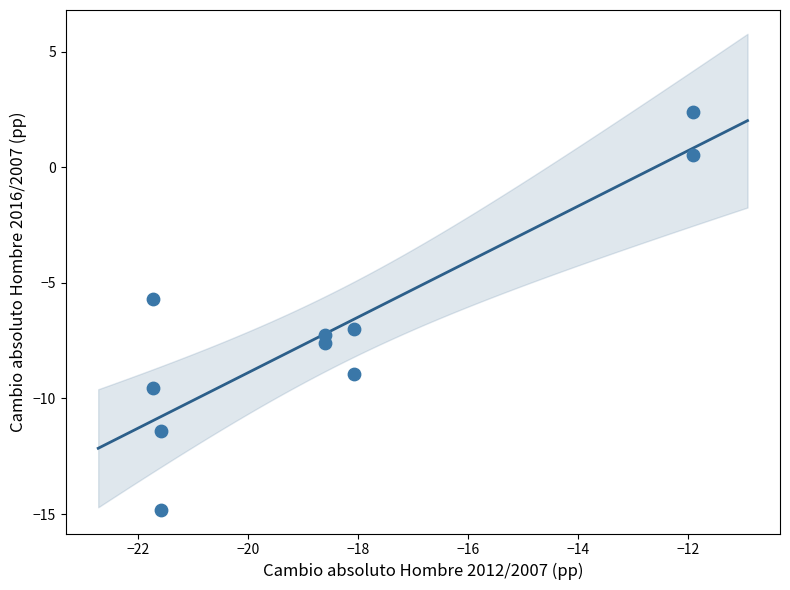

What Y value in the scatter plot is closest to -6?

-5.7